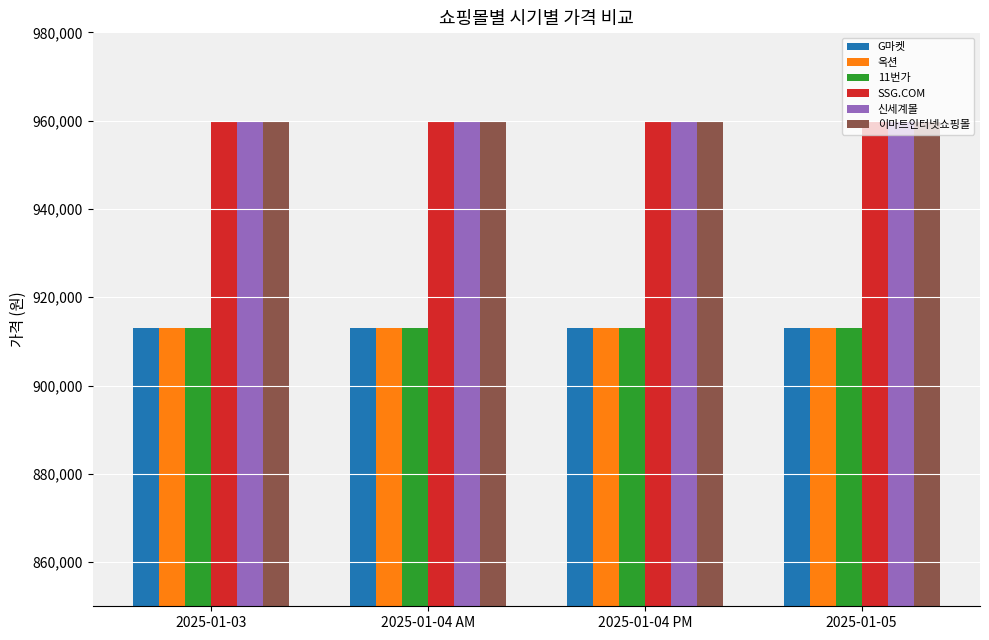

What are all the series names shown in the legend?

G마켓, 옥션, 11번가, SSG.COM, 신세계몰, 이마트인터넷쇼핑몰